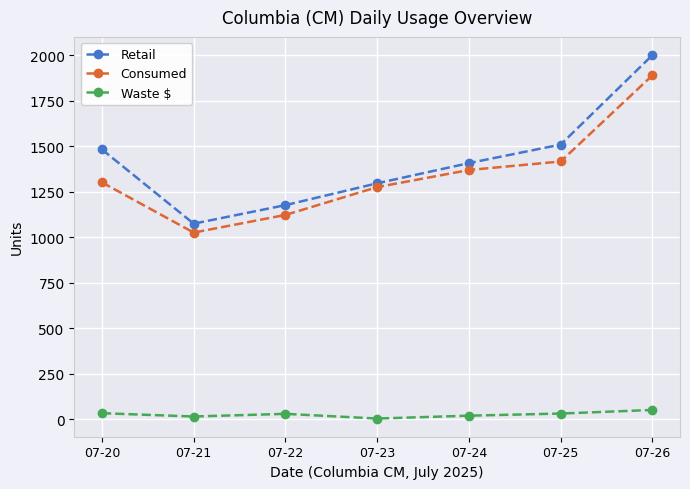

What is the average value of the Consumed series?

1342.6